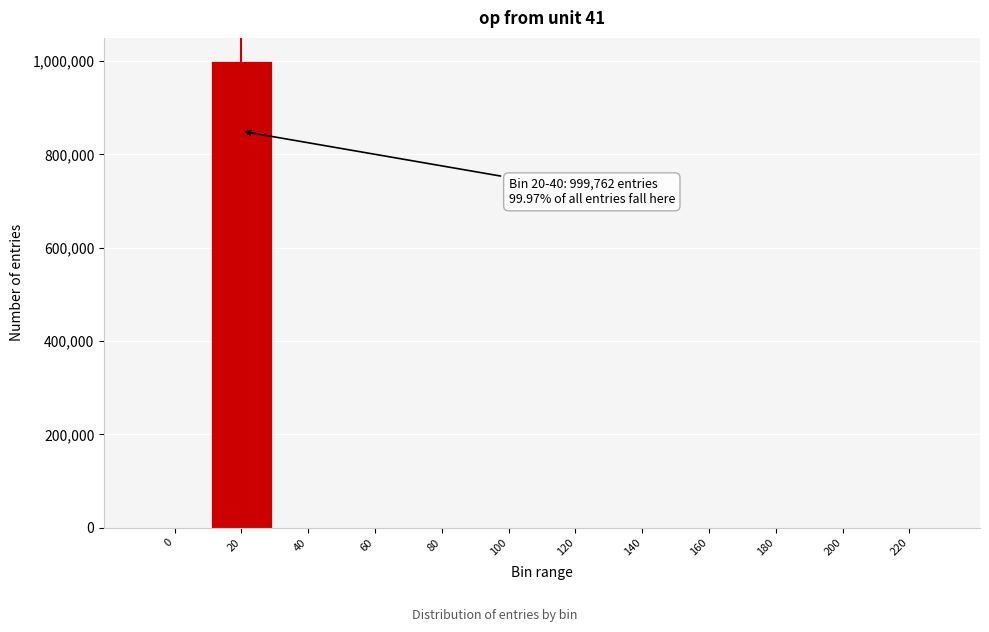

What is the greatest value displayed?

999762